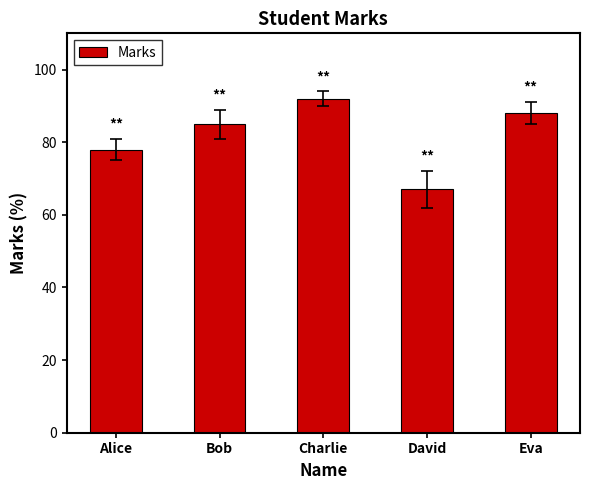

What is the ratio of the value at Eva to the value at David?

1.3